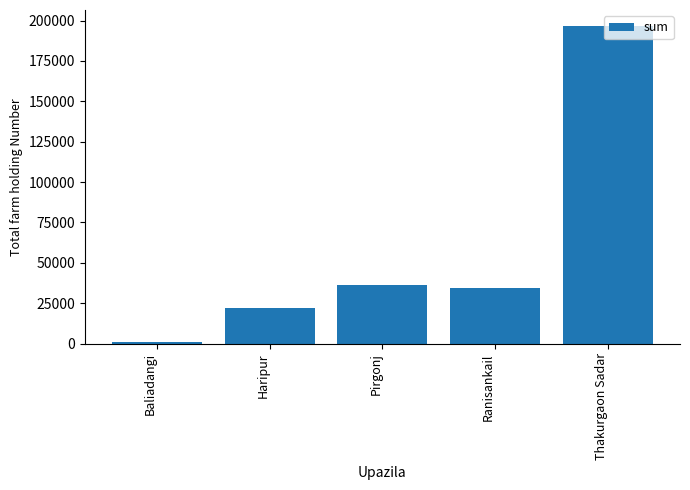

Is it true that the value at Ranisankail is 34503?

True